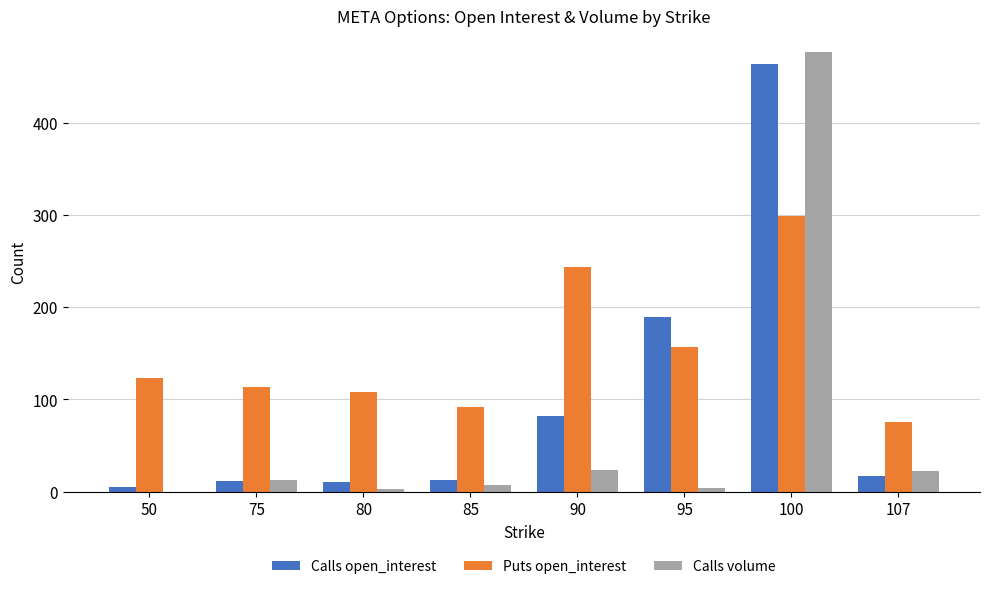

Read the Calls volume value at 90.

23